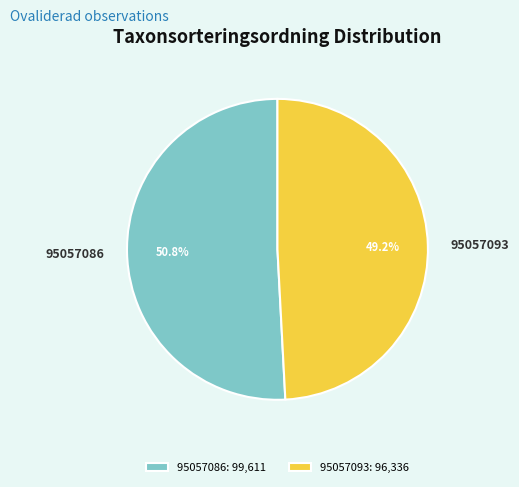

Combined, what portion of the pie is 95057093 and 95057086?

100.0%